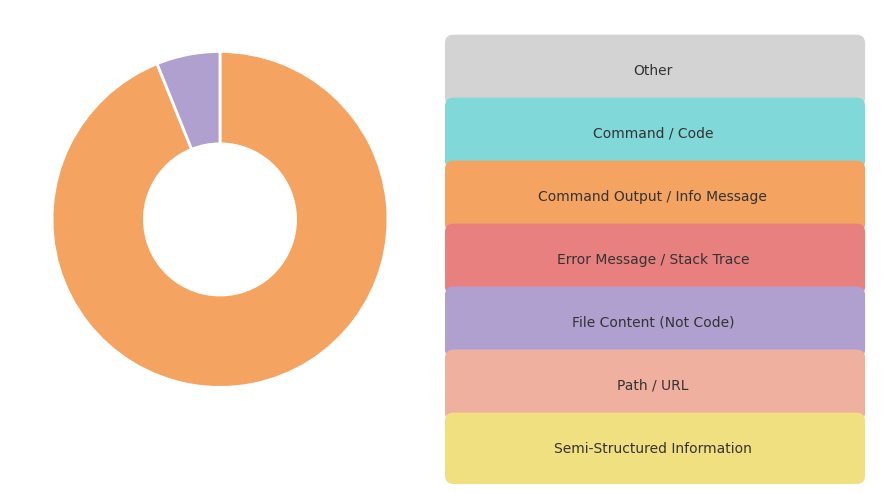

Does any single category account for the majority?

Yes